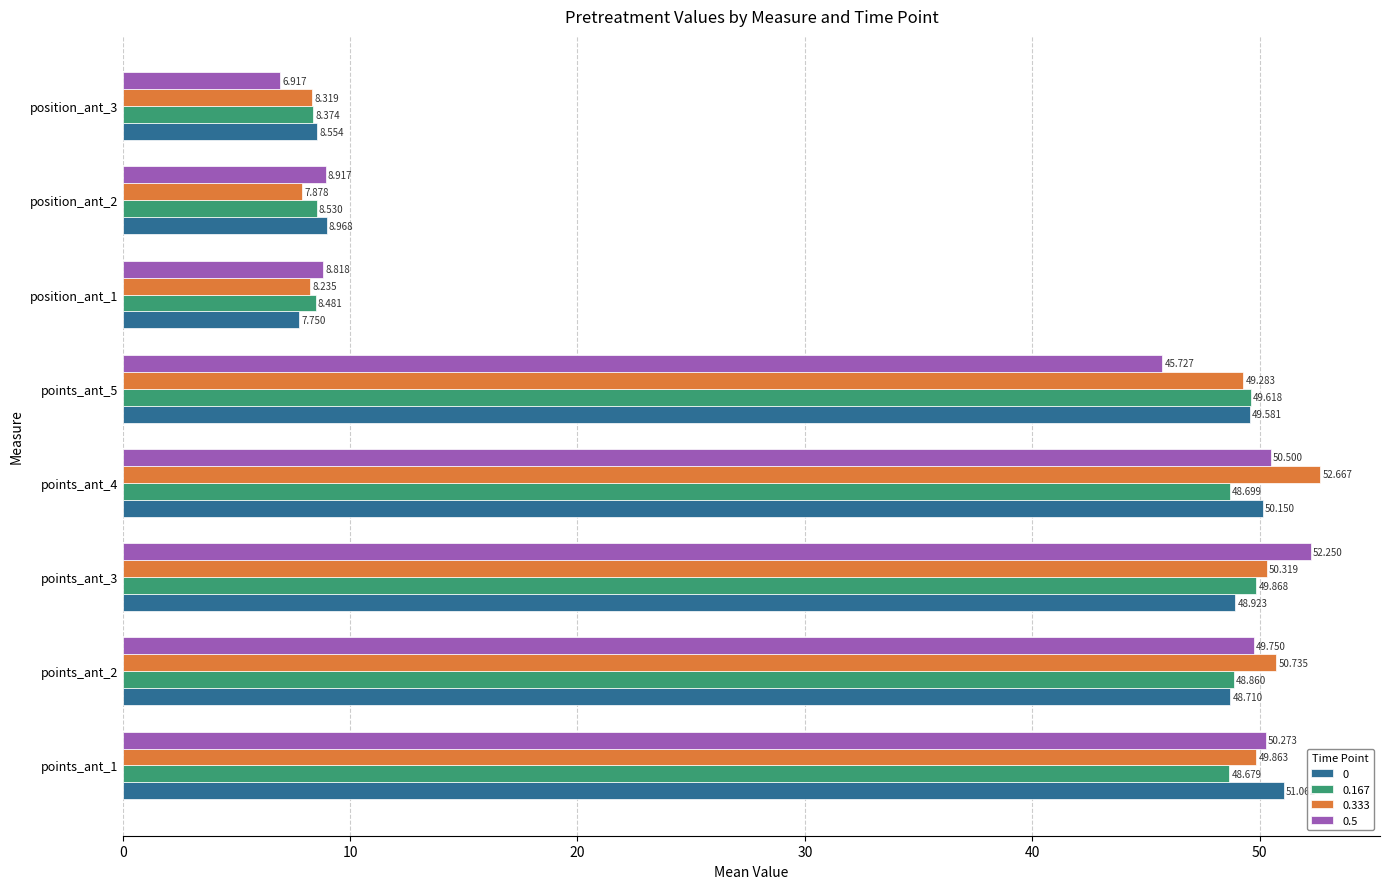

Is it true that 0.333 equals 3.2 at position_ant_3?

False